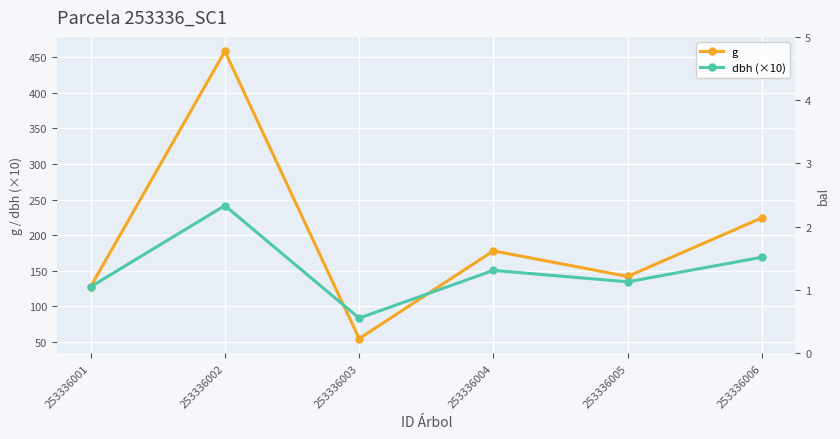

How many values in the dbh (×10) series are below 150?

3